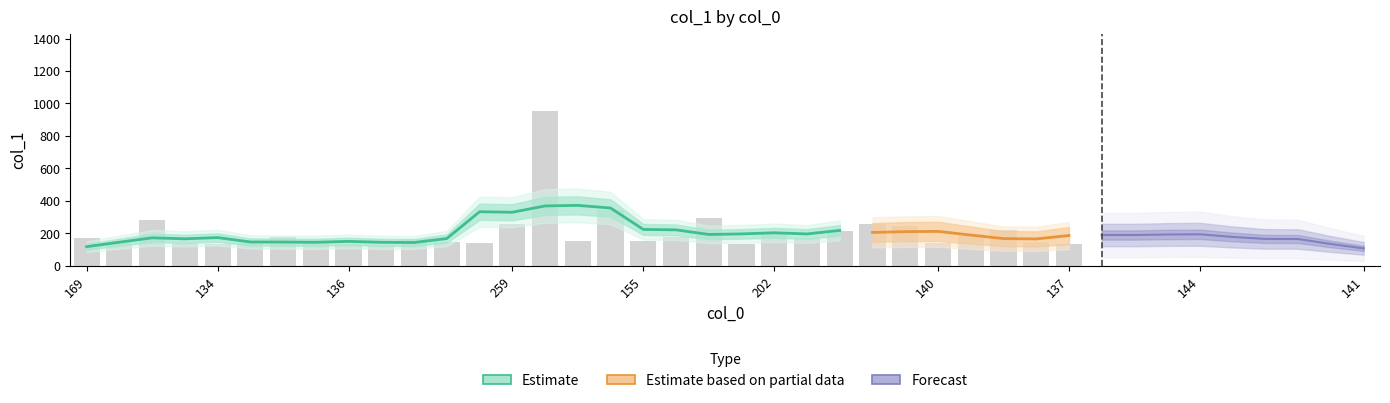

Count the number of categories in the chart.

40